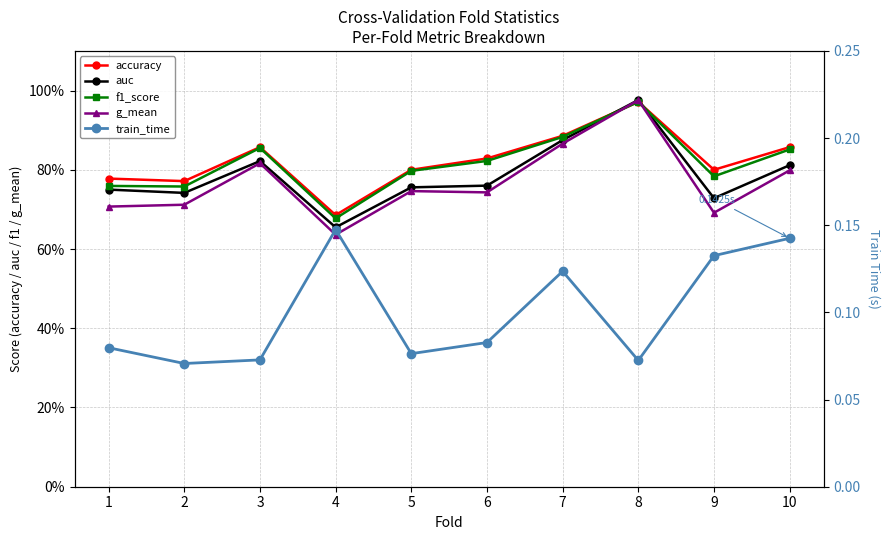

In g_mean, how many points are higher than both neighbors (excluding endpoints)?

3